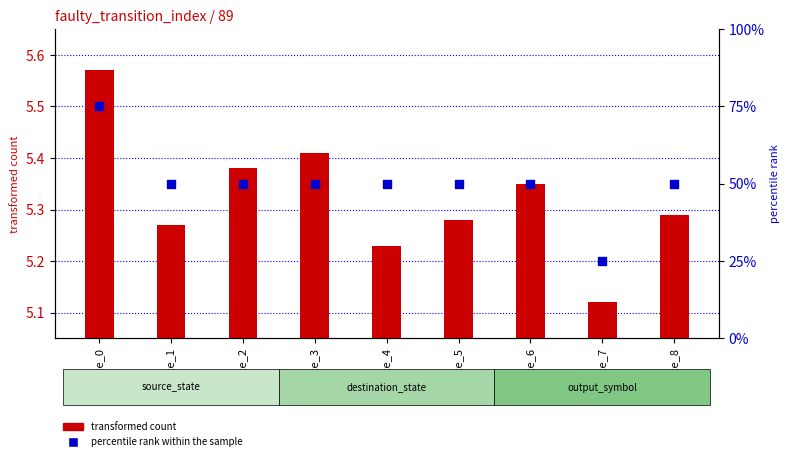

What are all the series names shown in the legend?

transformed count, percentile rank within the sample